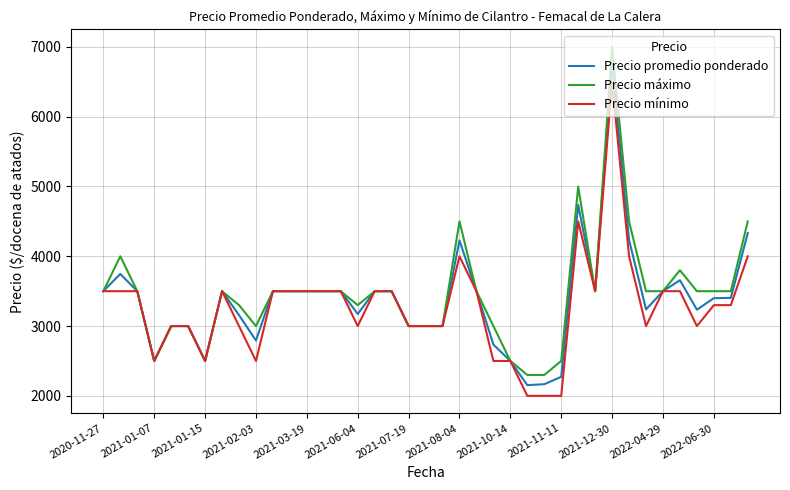

Which series has the widest spread of values?

Precio máximo